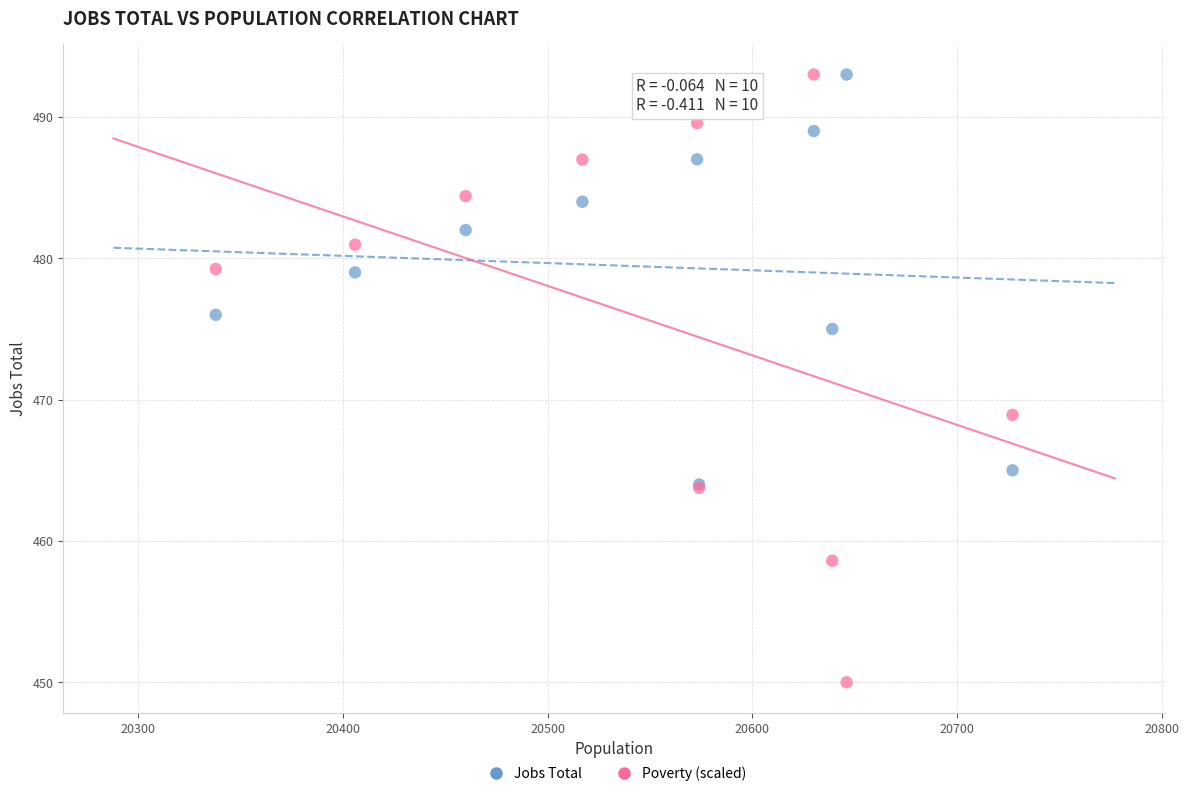

Which series reaches the minimum Y coordinate?

Poverty (scaled)